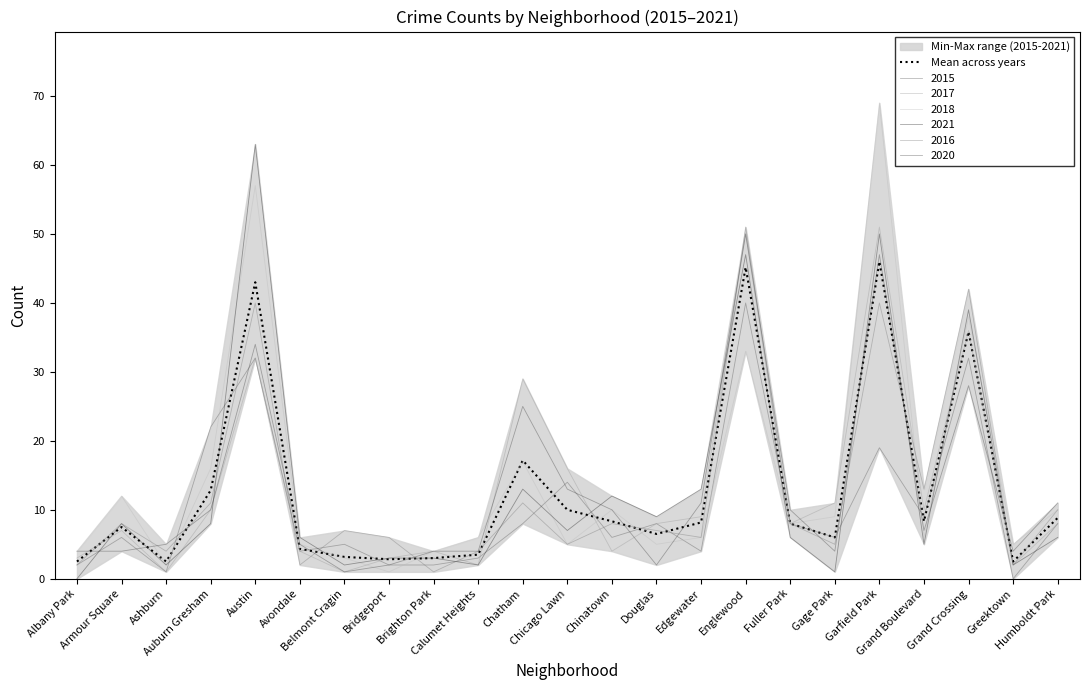

The chart shows a value of 63.6 at Englewood. True or false?

False